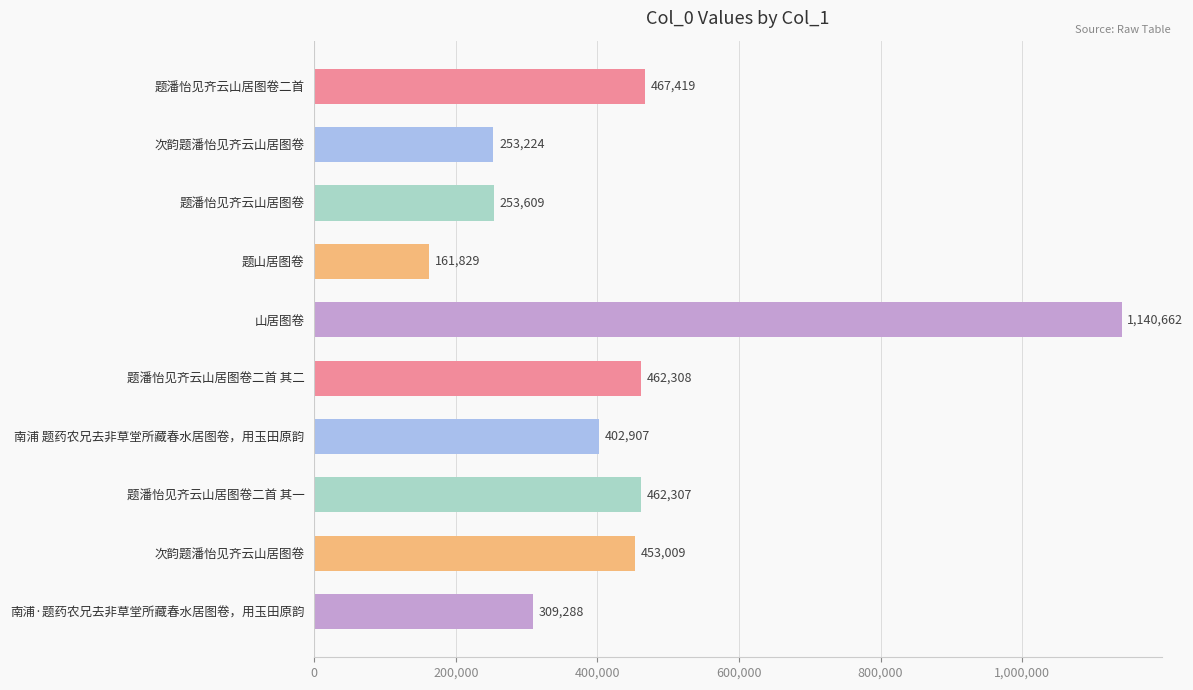

What is the sum of all values?

4366562